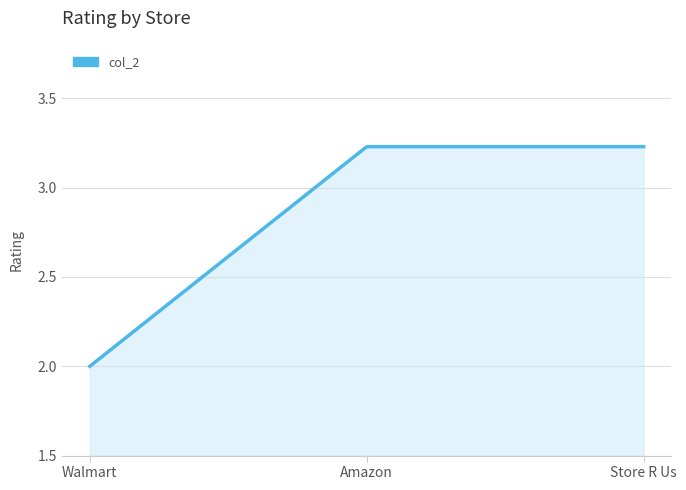

What is the change in value from 121 to 123?

+1.2